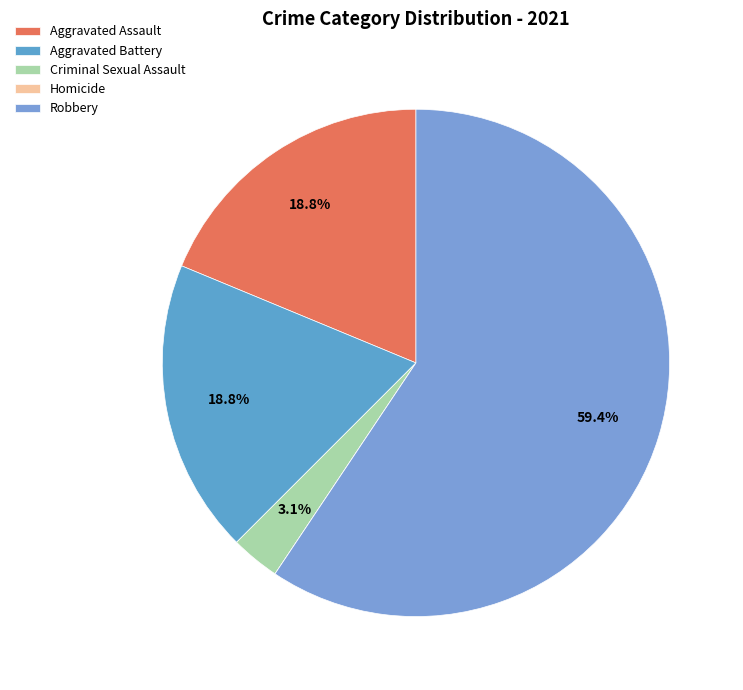

Count the number of slices in the pie.

5